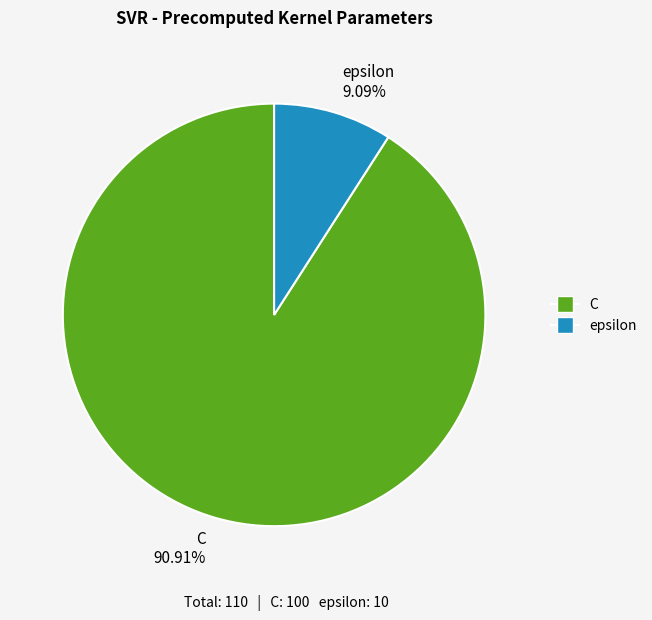

What percentage is the epsilon slice, to the nearest percent?

9%